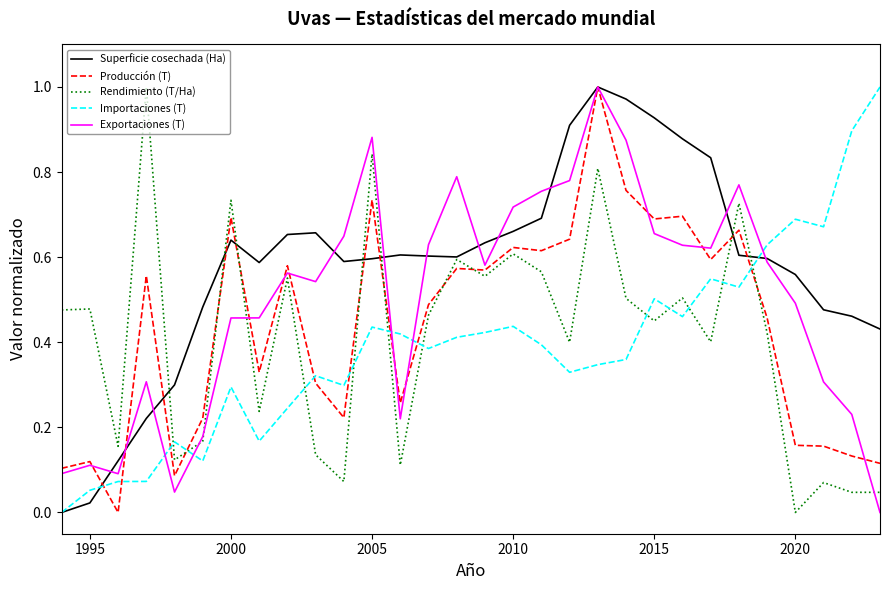

After their last crossing, which series has the higher values: Importaciones (T) or Exportaciones (T)?

Importaciones (T)